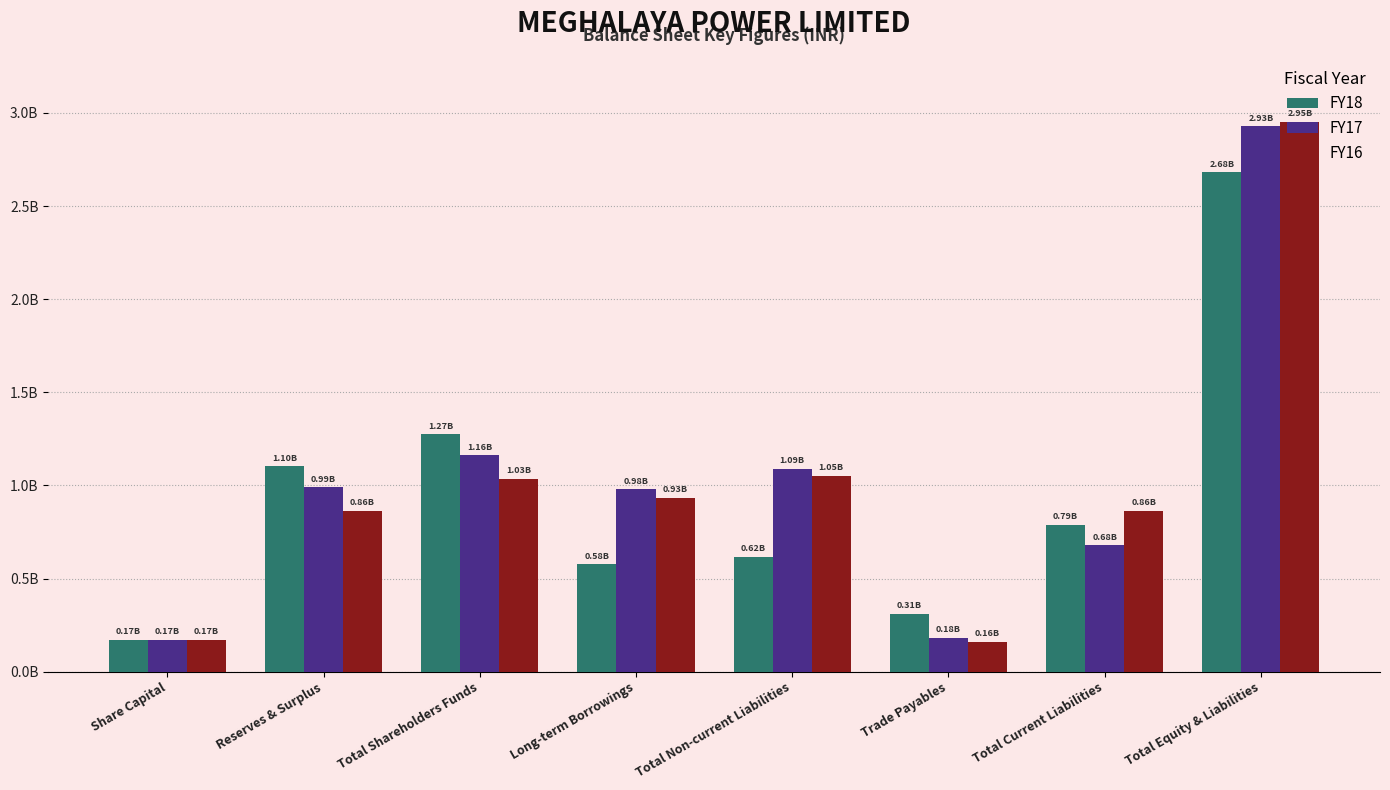

What is the smallest value displayed?

0.2